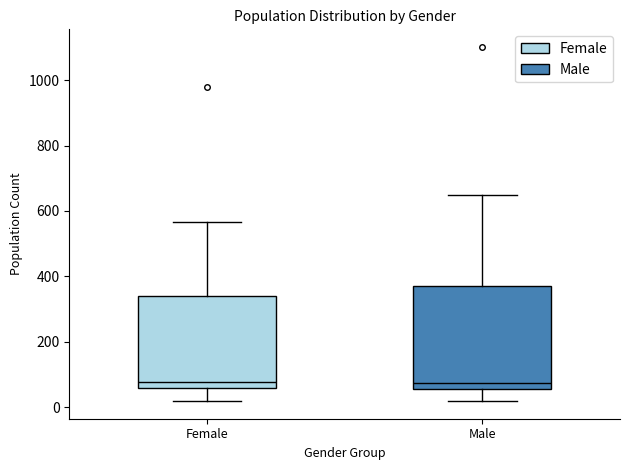

Reading left to right, transcribe this box plot: for each box, give where its median line is, the range the box spans, and where its two whiskers end, as read against the y-axis. The values are not printed on the chart, so give them approximately, as read against the axis.

Female: median 80, box 60 to 340, whiskers 20 to 560
Male: median 80, box 60 to 380, whiskers 20 to 640